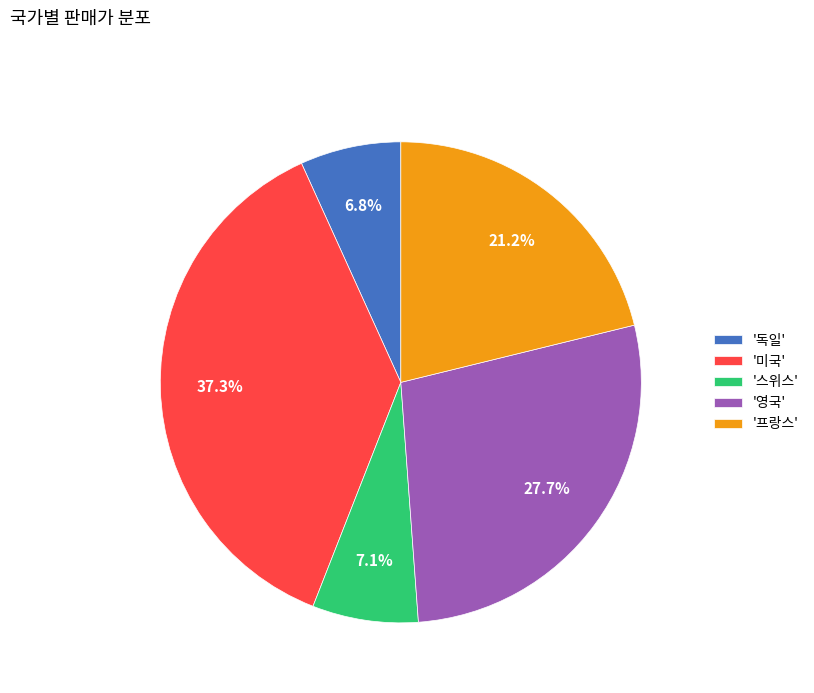

Count the number of slices in the pie.

5